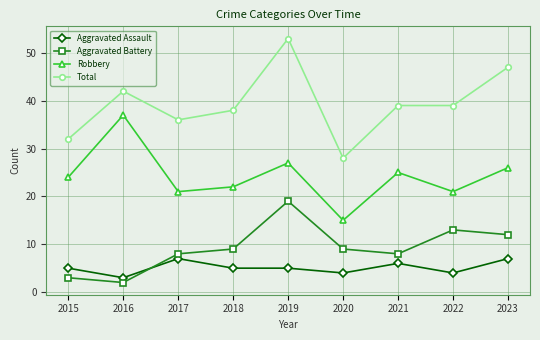

What is the maximum value for Aggravated Assault?

7